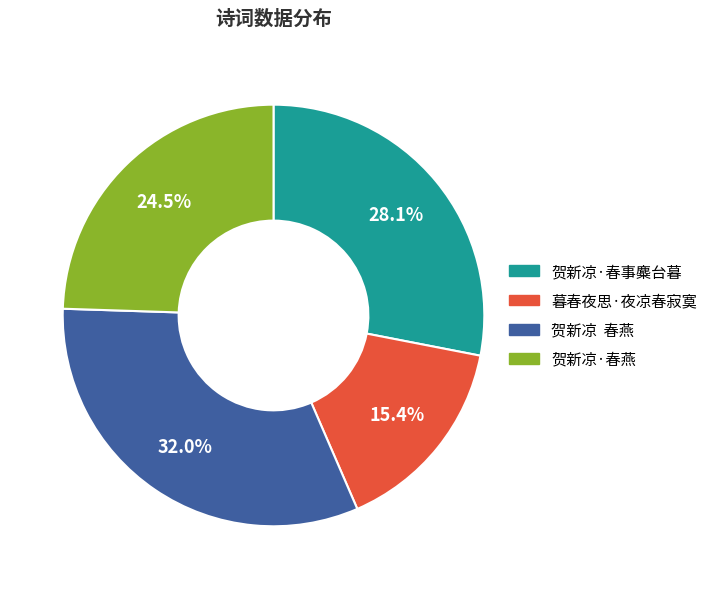

Is the sum of 暮春夜思·夜凉春寂寞 and 贺新凉·春事麋台暮 greater than half?

No